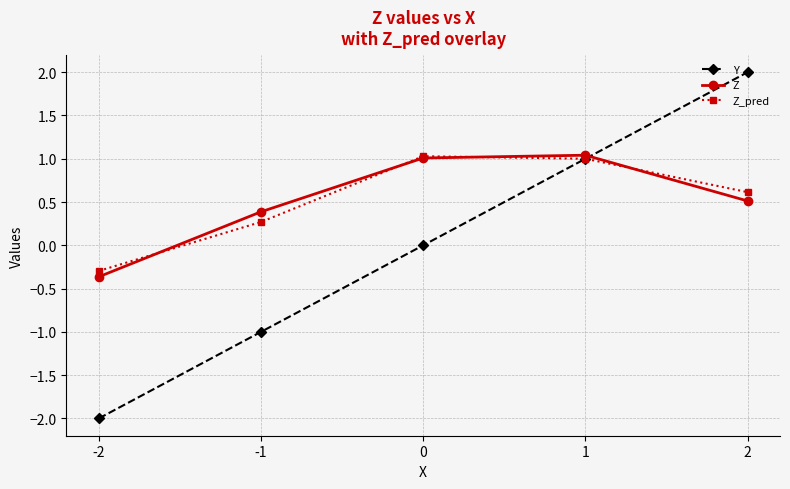

The Z_pred series shows 0.3 at -1. True or false?

True